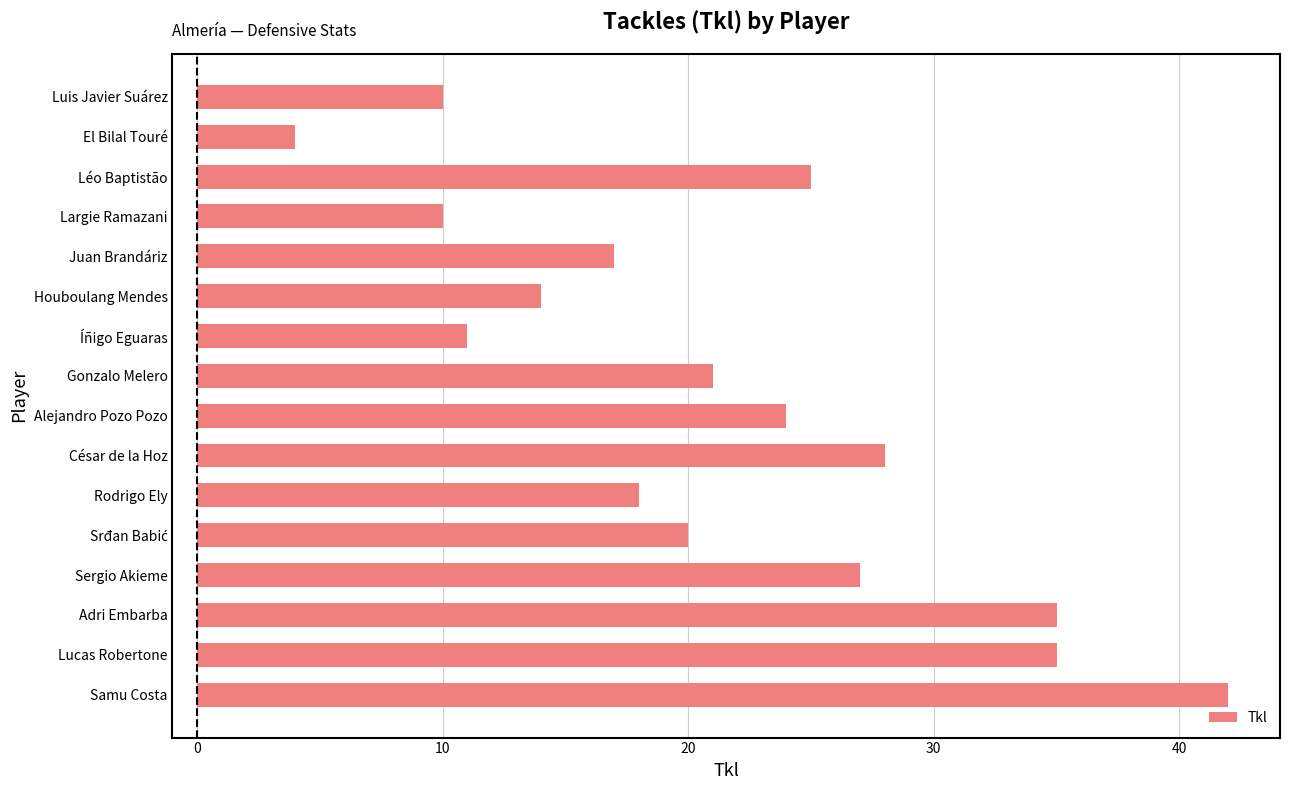

What is the average value?

21